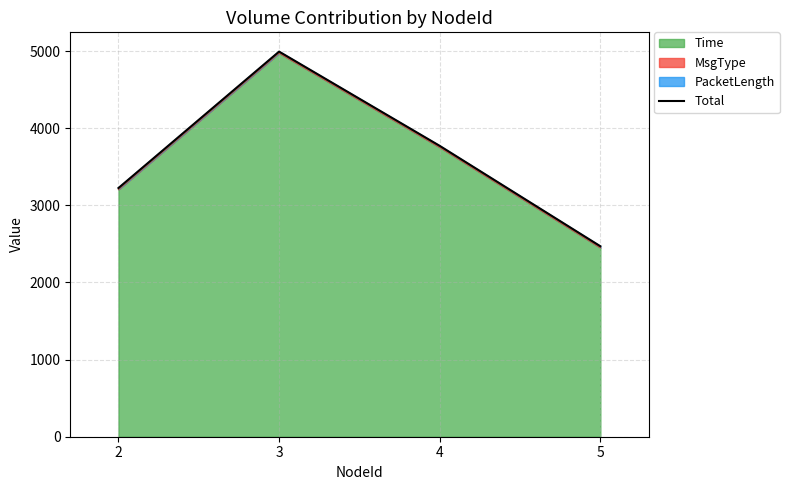

Does the chart have visible grid lines?

Yes